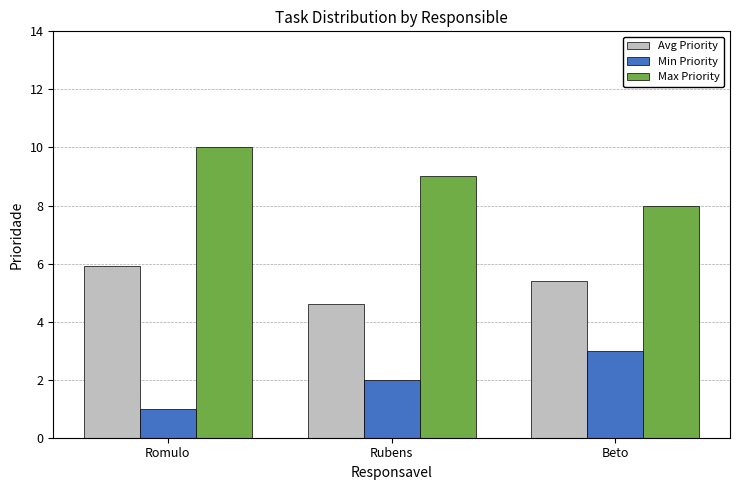

What position from the right is Romulo?

3